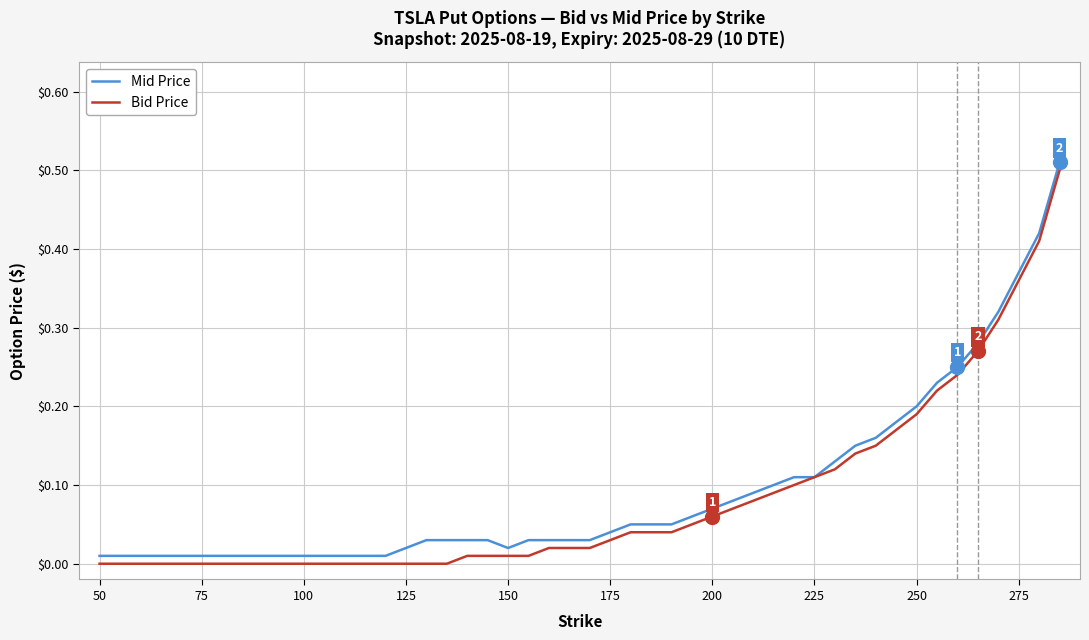

True or false: Bid Price has more than 1 points higher than both neighbors.

False